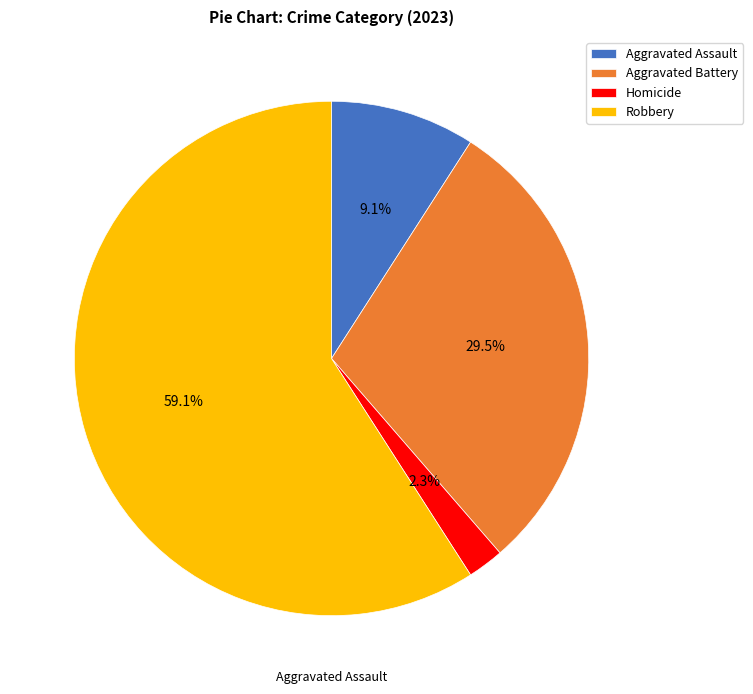

Count the number of slices in the pie.

4